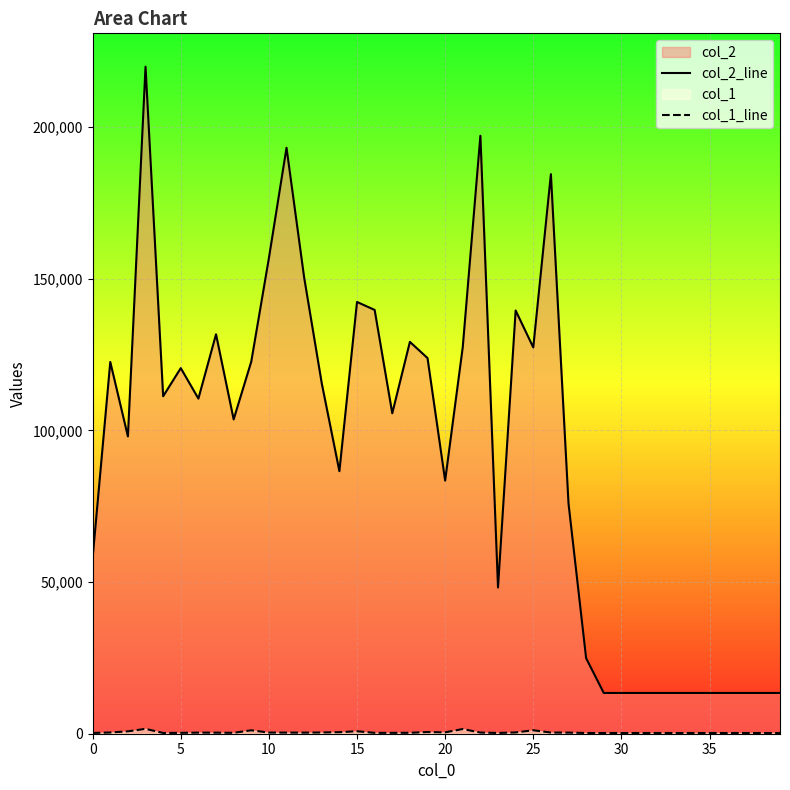

How many lines are shown in the chart?

2